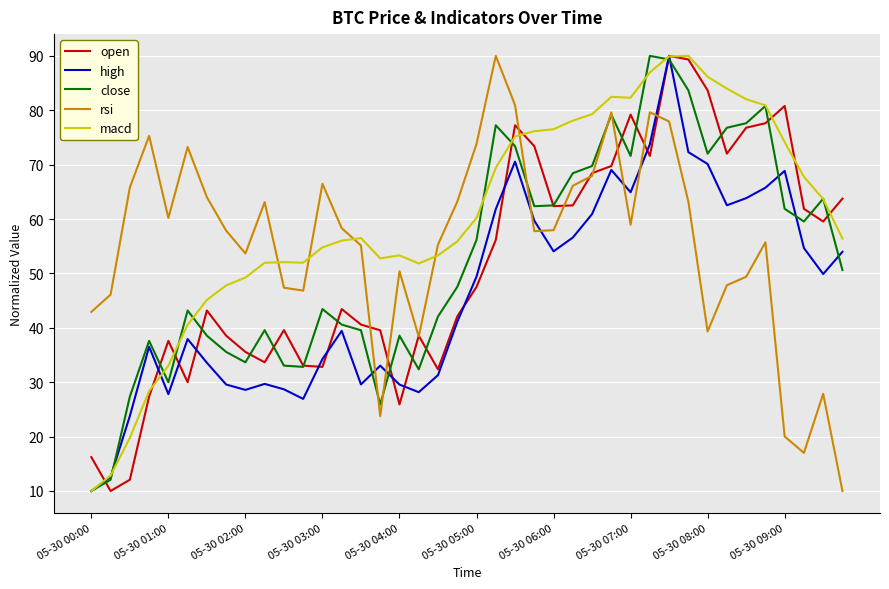

What is the minimum value for rsi?

10.0